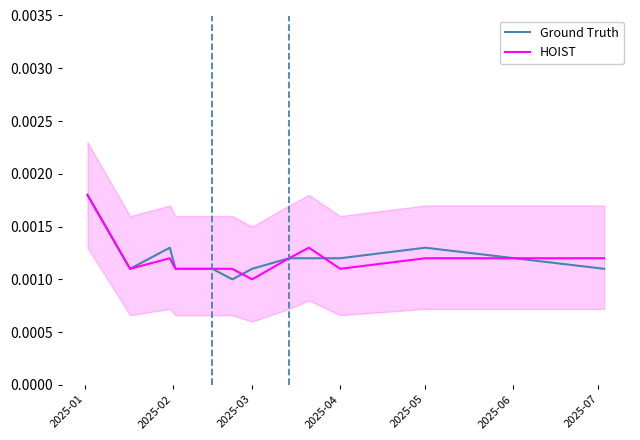

Which series has the largest total across all categories?

Ground Truth